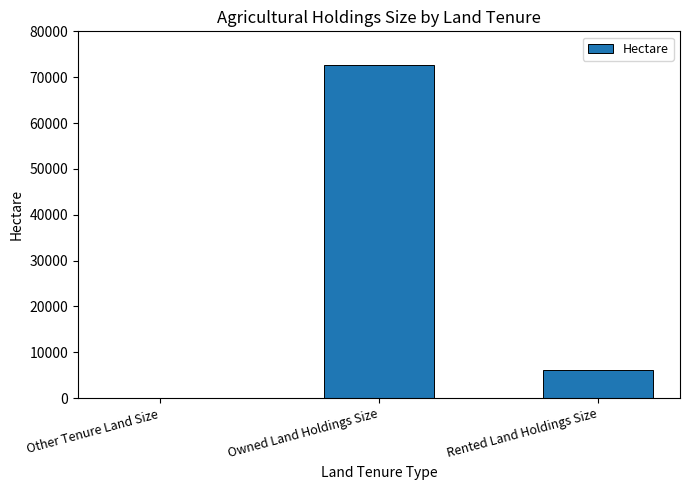

What value does the data have at Rented Land Holdings Size?

6110.0